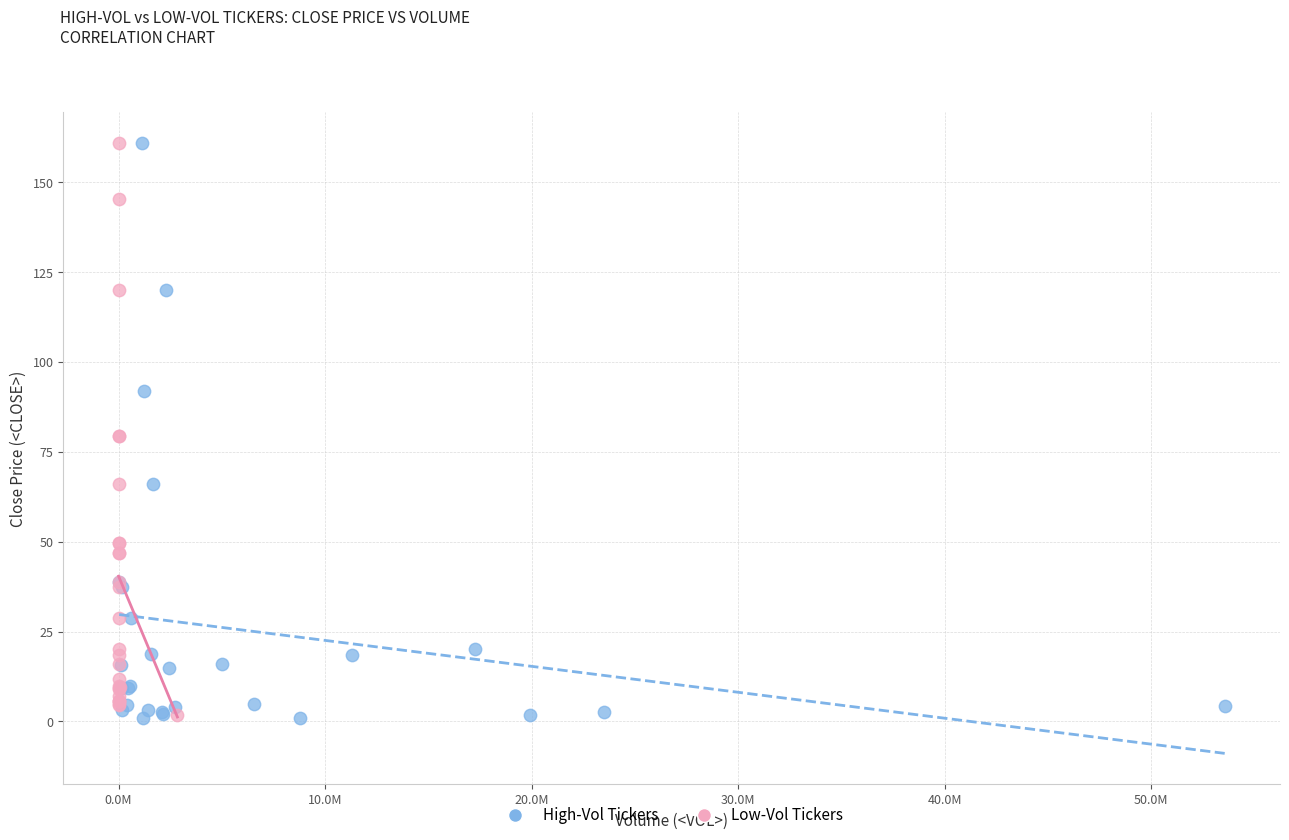

What are all the series names shown in the legend?

High-Vol Tickers, Low-Vol Tickers